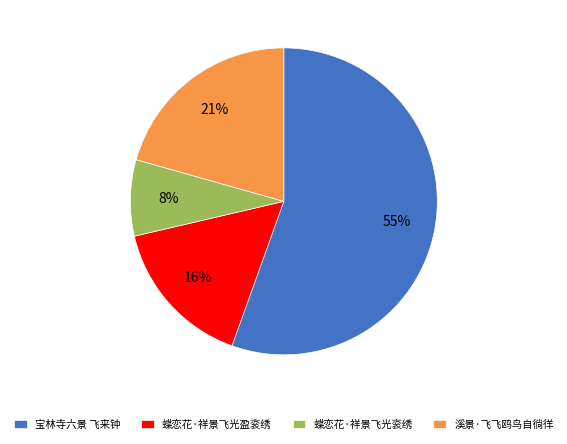

To the nearest percent, what portion does 溪景·飞飞鸥鸟自徜徉 represent?

21%